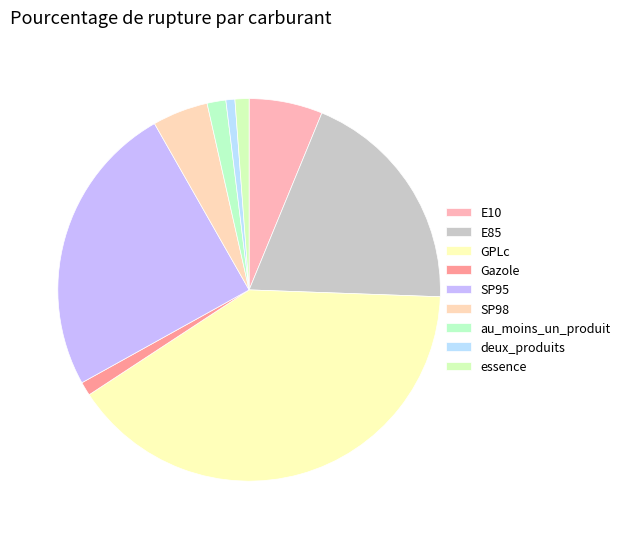

How many slices are in this pie chart?

9